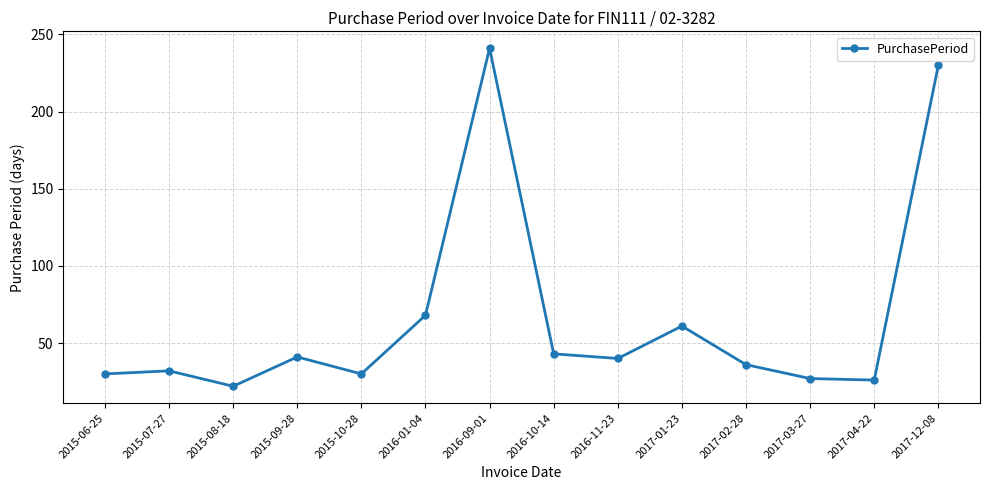

Is this an area chart (filled region under the line)?

No